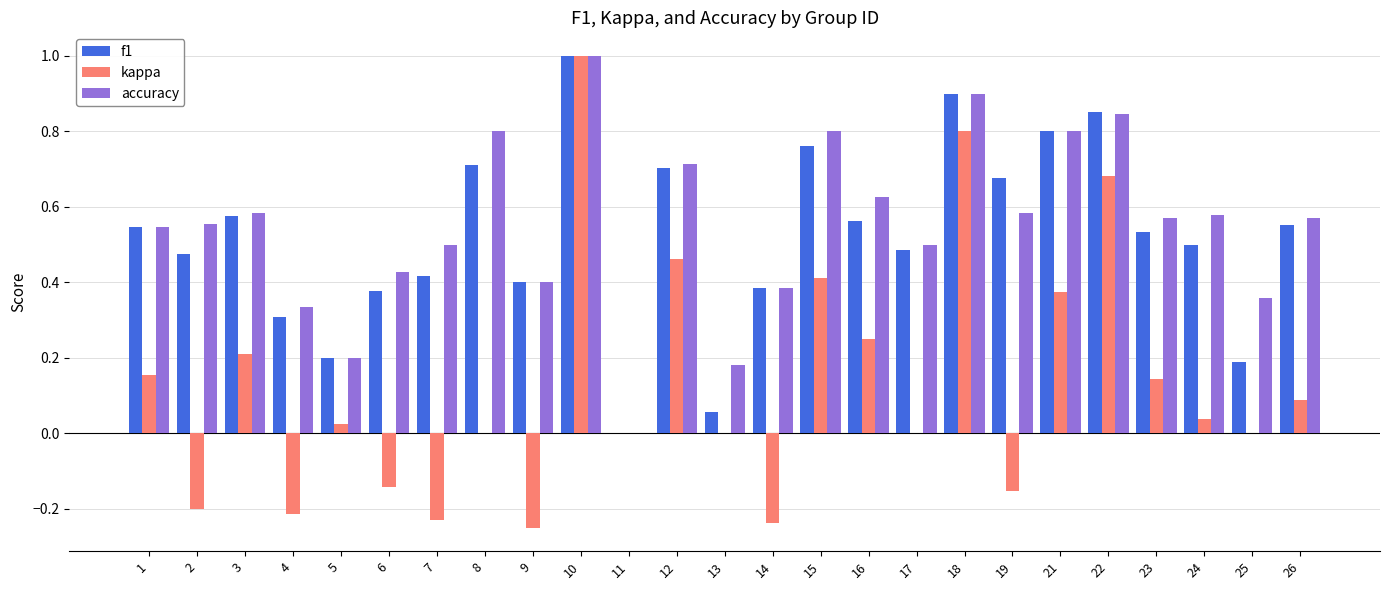

Does the chart contain stacked bars?

No